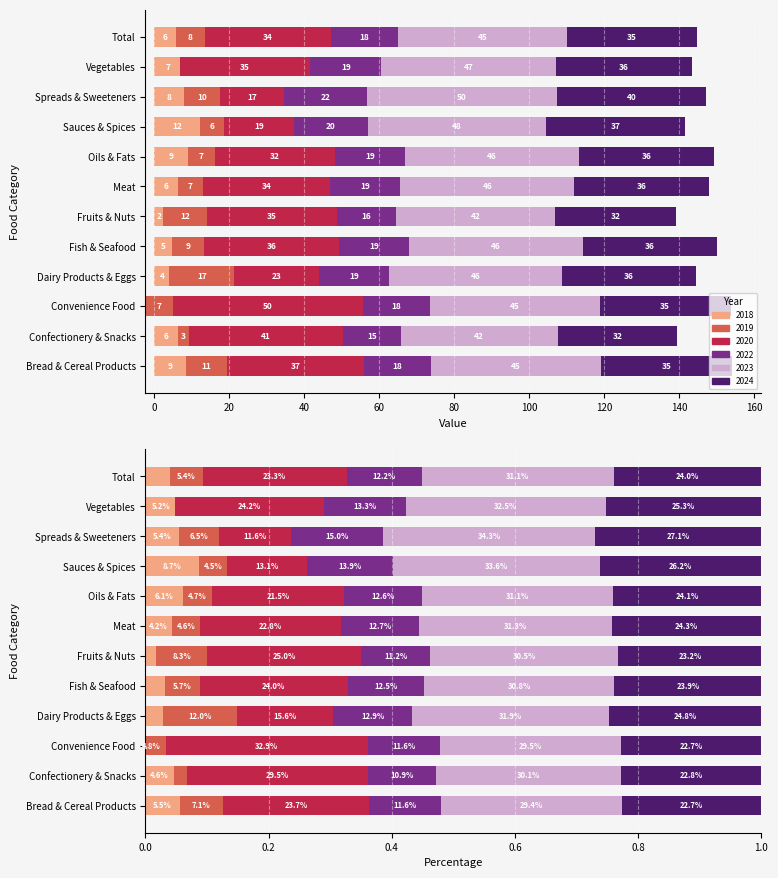

Reading right to left, what are all the values shown in this chart?

2018: 5.7	7.5	8.0	12.3	9.1	6.3	2.4	4.7	4.1	-2.3	6.4	8.6
2019: 7.8	-0.6	9.6	6.4	7.0	6.8	11.6	8.5	17.3	7.4	2.9	10.9
2020: 33.8	34.7	17.1	18.5	32.0	33.8	34.8	36.0	22.6	50.5	41.2	36.5
2022: 17.7	19.0	22.1	19.7	18.7	18.8	15.7	18.7	18.7	17.9	15.2	17.9
2023: 45.0	46.6	50.5	47.5	46.3	46.3	42.5	46.2	46.1	45.3	41.9	45.2
2024: 34.7	36.3	39.8	37.1	35.9	35.9	32.4	35.8	35.8	34.9	31.7	35.0